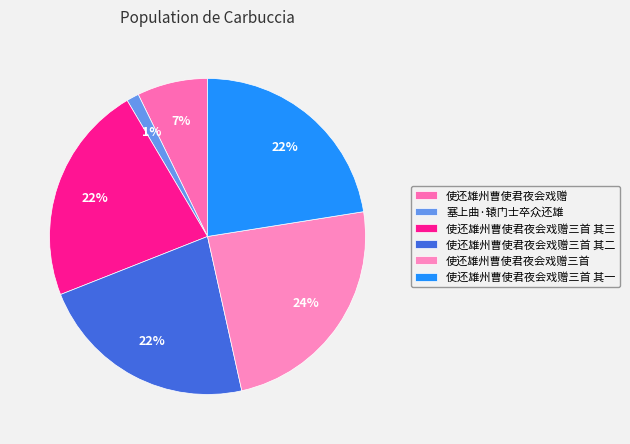

Which category has the biggest portion of the pie?

使还雄州曹使君夜会戏赠三首